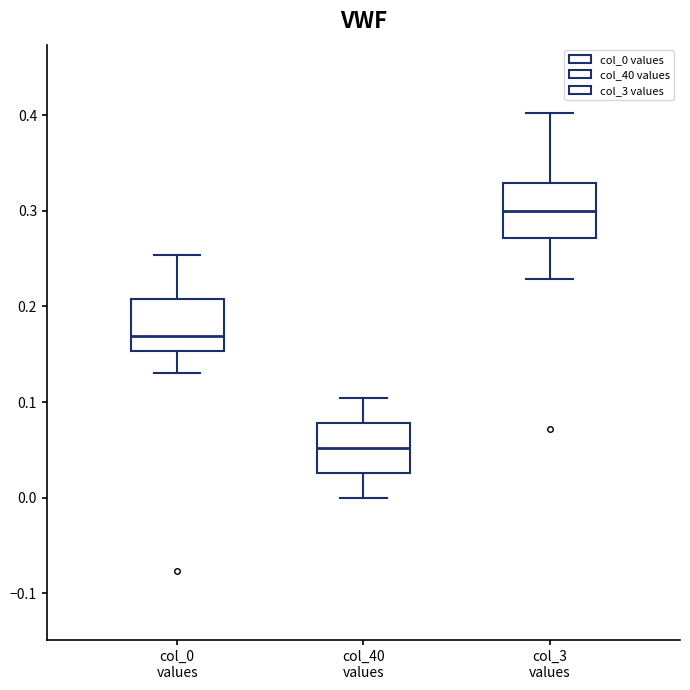

Reading left to right, read every box against the y-axis: the position of its median line, the range the box covers, and the ends of its whiskers. The values are not printed on the chart, so give them approximately, as read against the axis.

col_0 values: median 0.17, box 0.15 to 0.21, whiskers 0.13 to 0.25
col_40 values: median 0.05, box 0.03 to 0.08, whiskers 0.00 to 0.10
col_3 values: median 0.30, box 0.27 to 0.33, whiskers 0.23 to 0.40